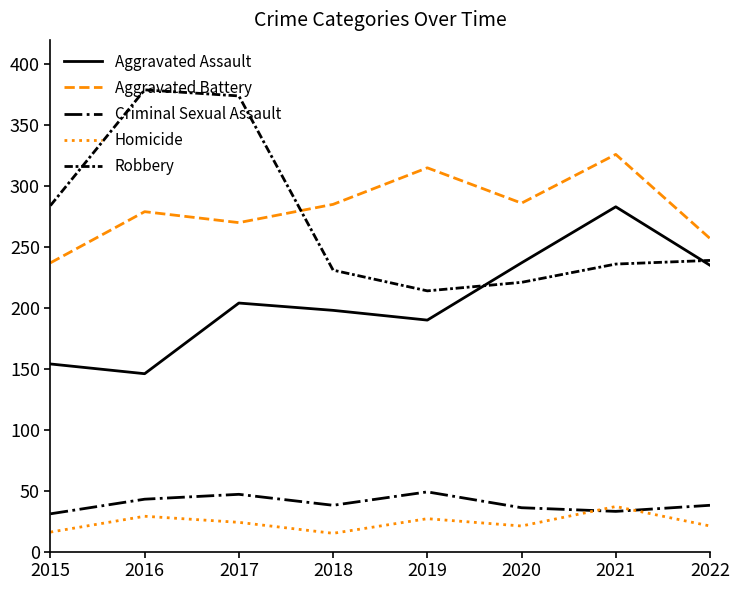

The Robbery series shows 374 at 2017. True or false?

True